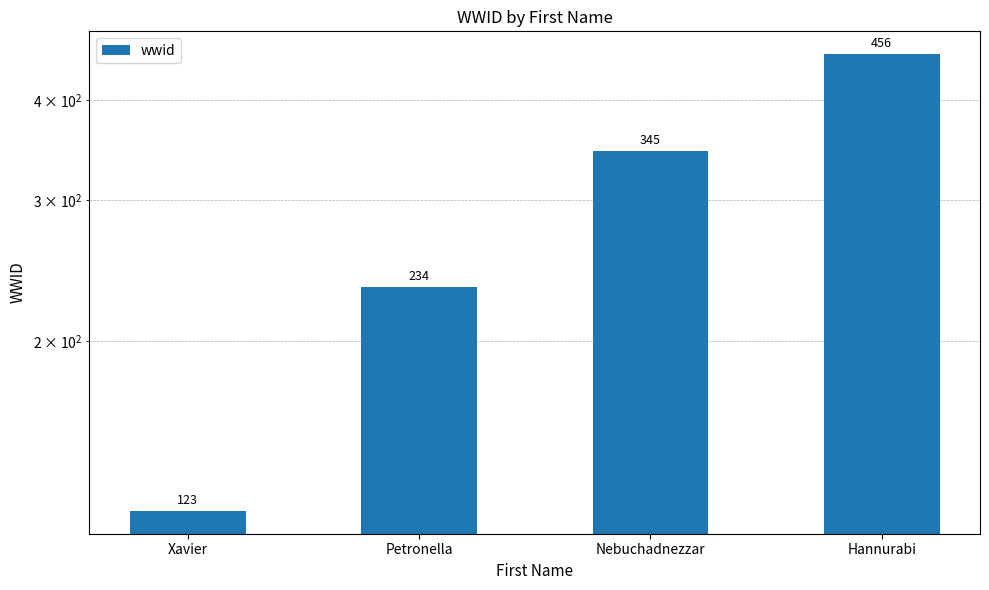

At which label does the data first exceed 345?

Hannurabi